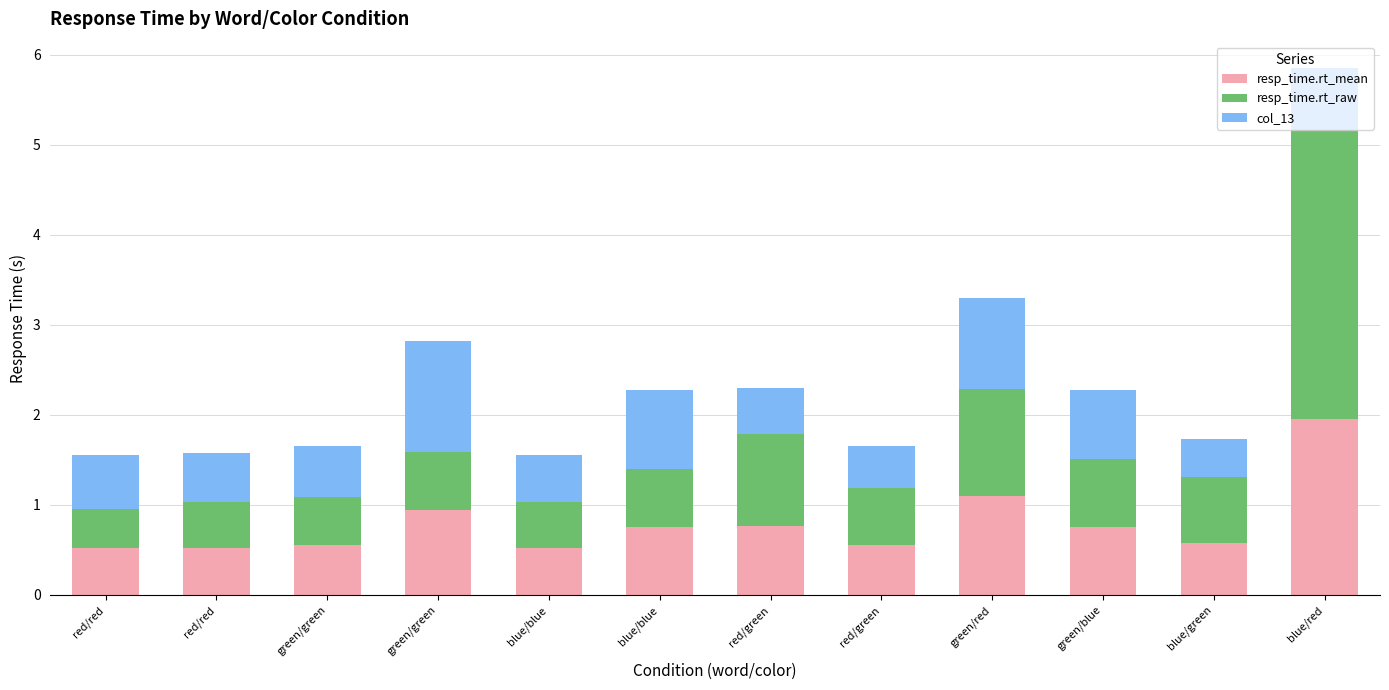

What is the difference between the col_13 values at blue/green and blue/blue?

0.5